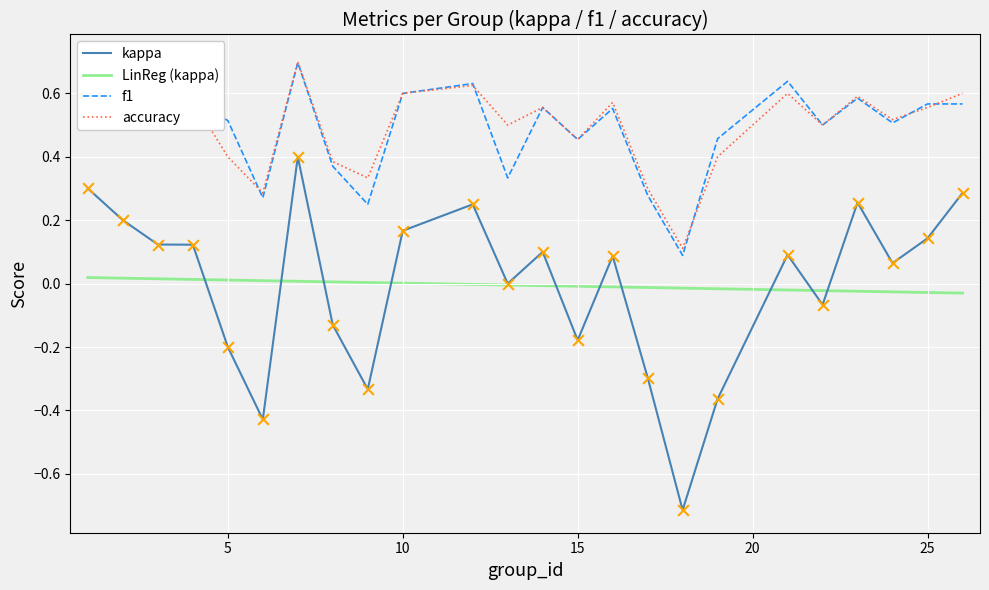

What is the total value across all series at 13?

0.8